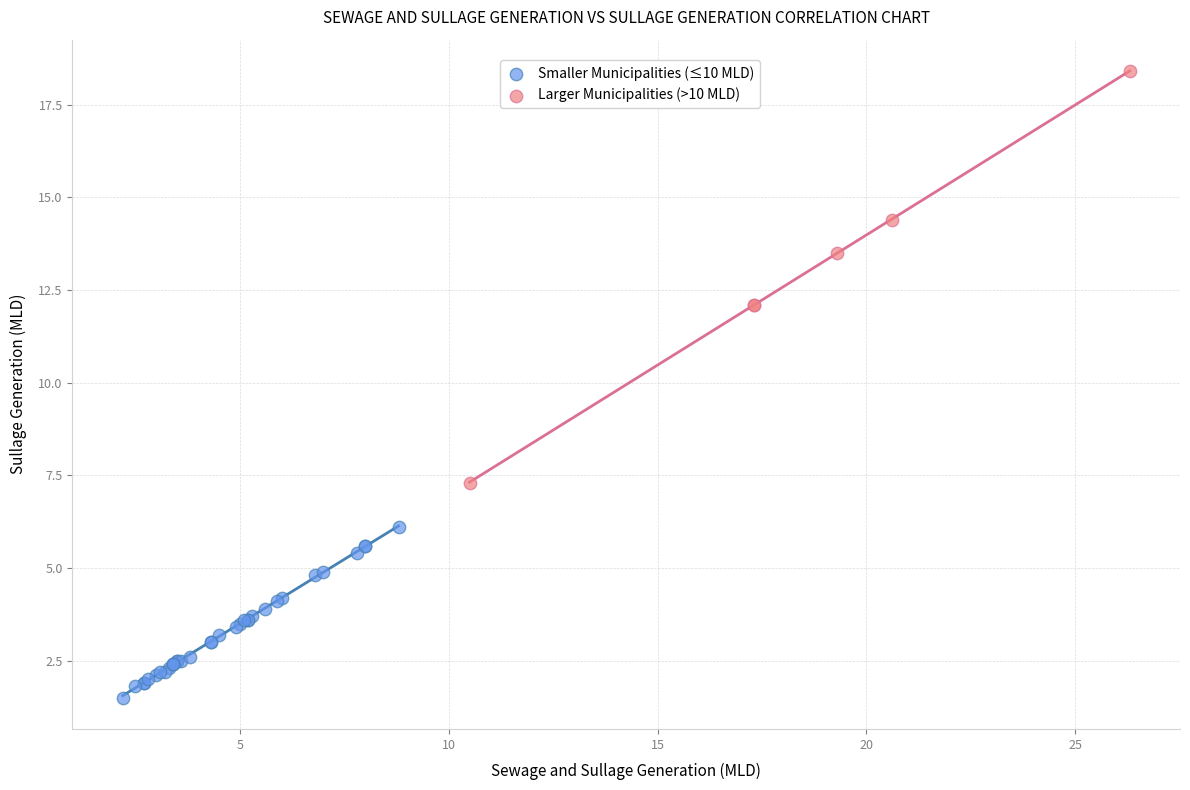

Which series reaches the maximum Y coordinate?

Larger Municipalities (>10 MLD)